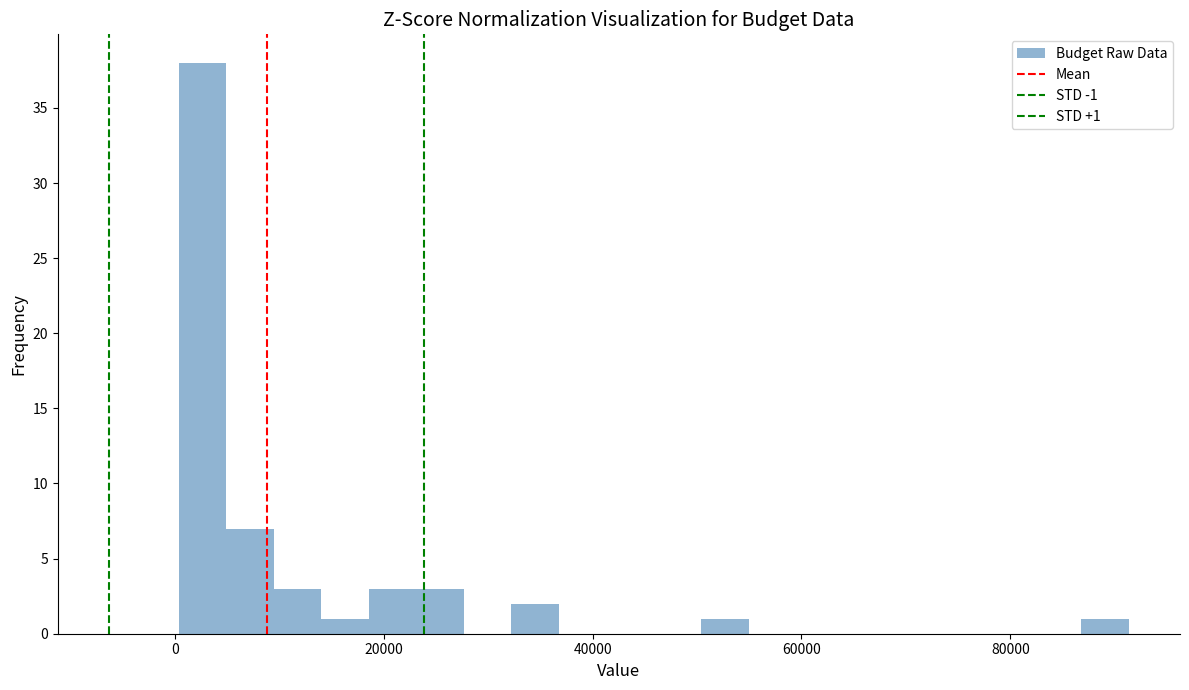

Read against the x-axis, roughly where is the centre of the tallest bar?

2000